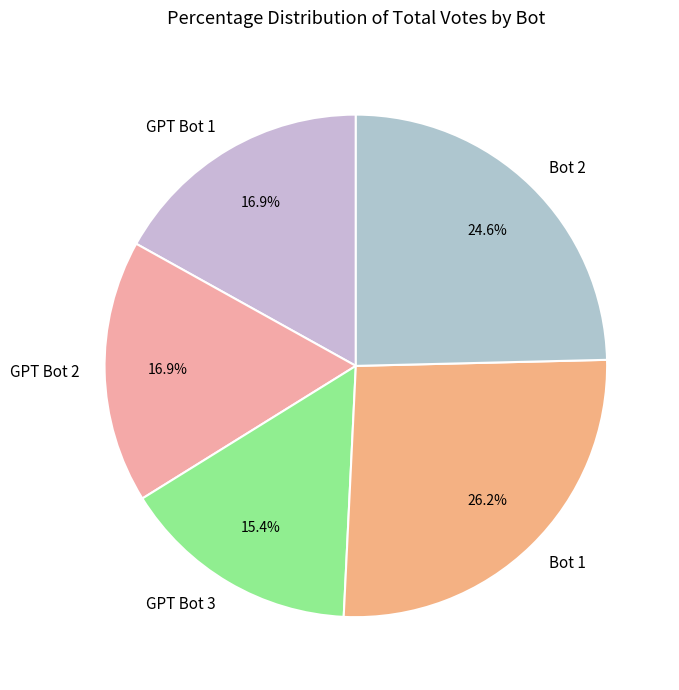

What percentage is the Bot 2 slice, to the nearest percent?

25%